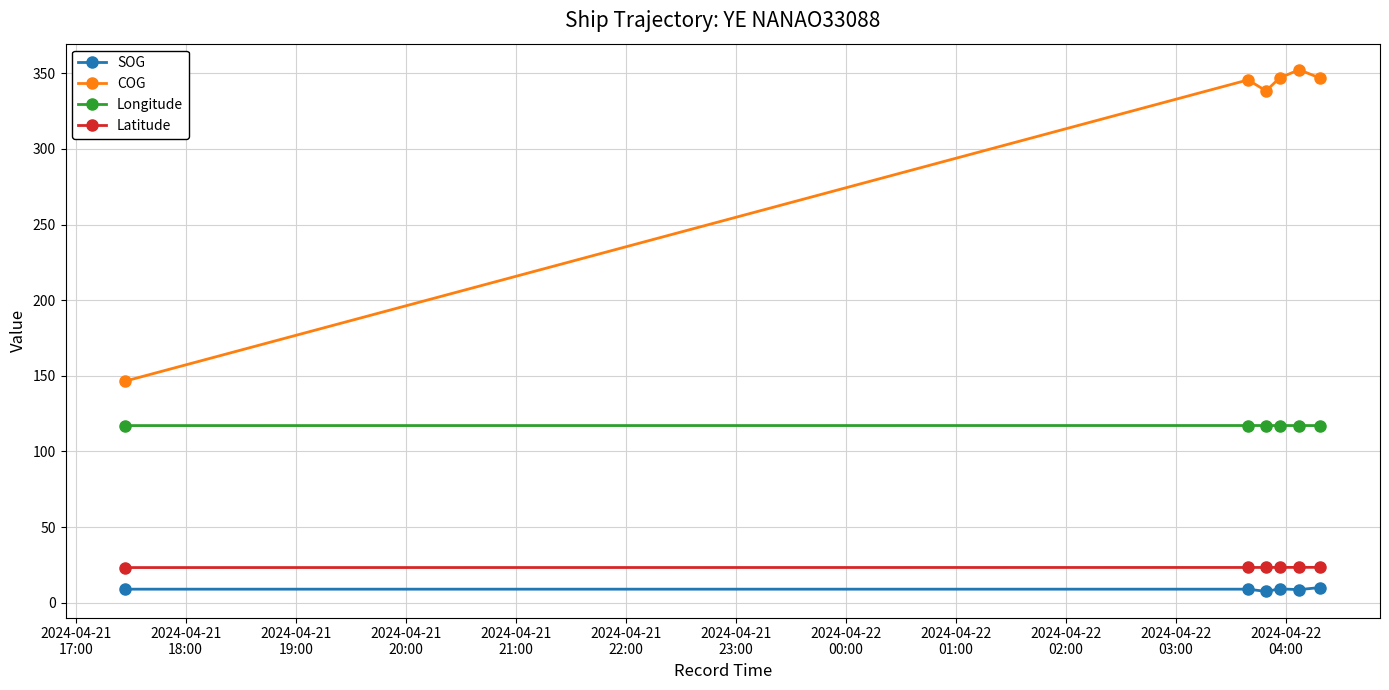

Which series has the largest range (max minus min)?

COG